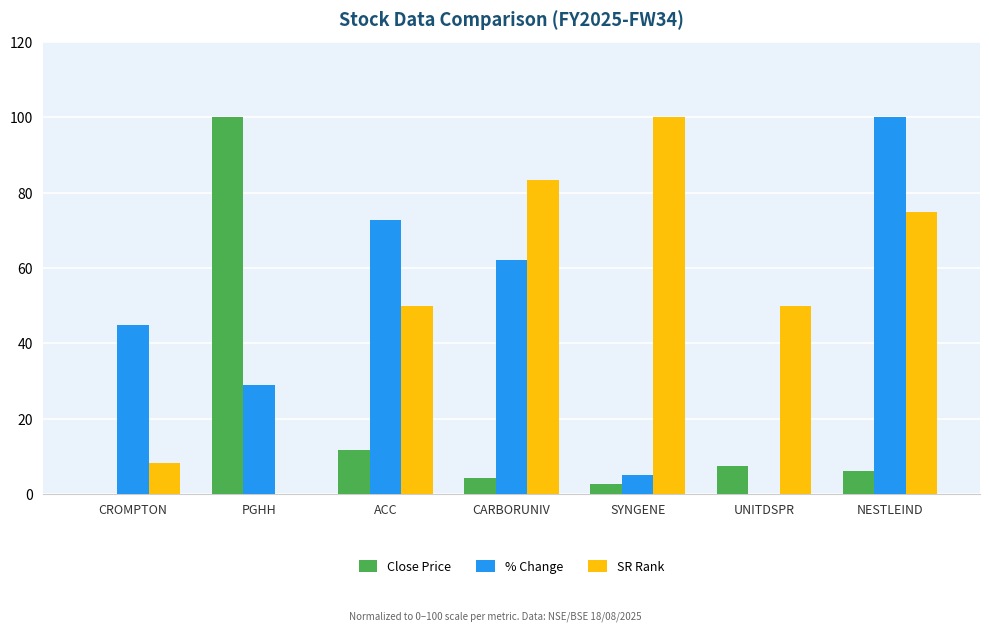

How many data points in % Change are above 45?

4